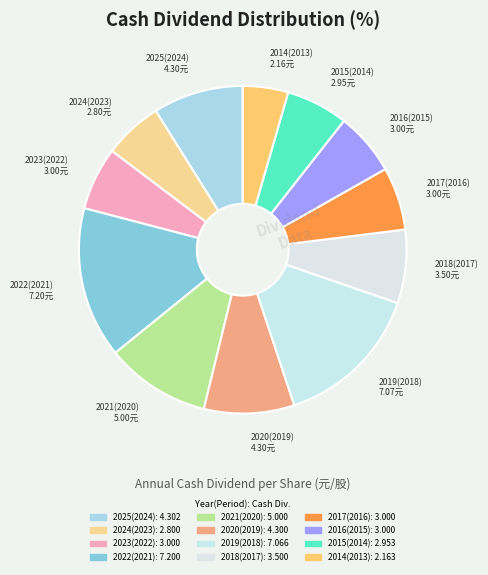

Combined, do 2022(2021) and 2021(2020) account for over 50%?

No